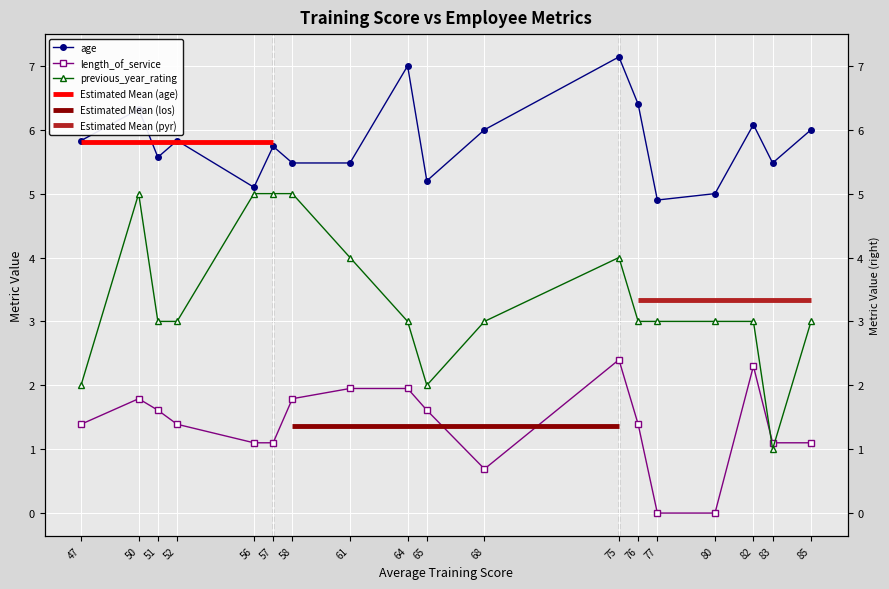

Is it true that previous_year_rating equals 3.0 at 51?

True